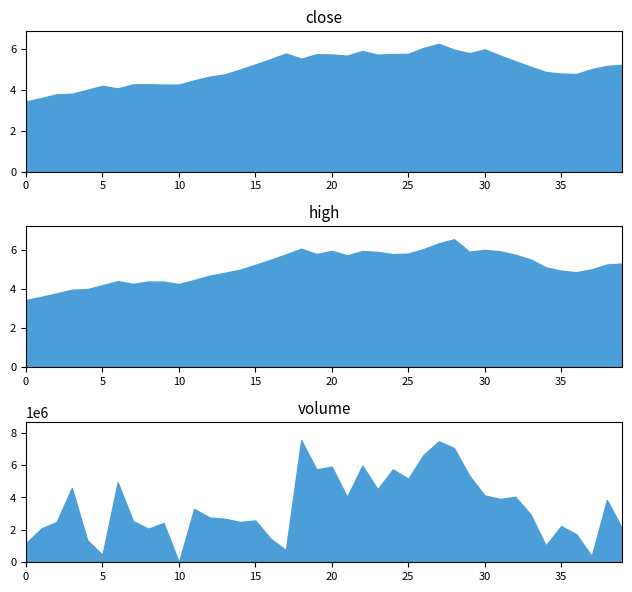

What is the difference between the second highest and minimum values in the volume series?

7466971.0